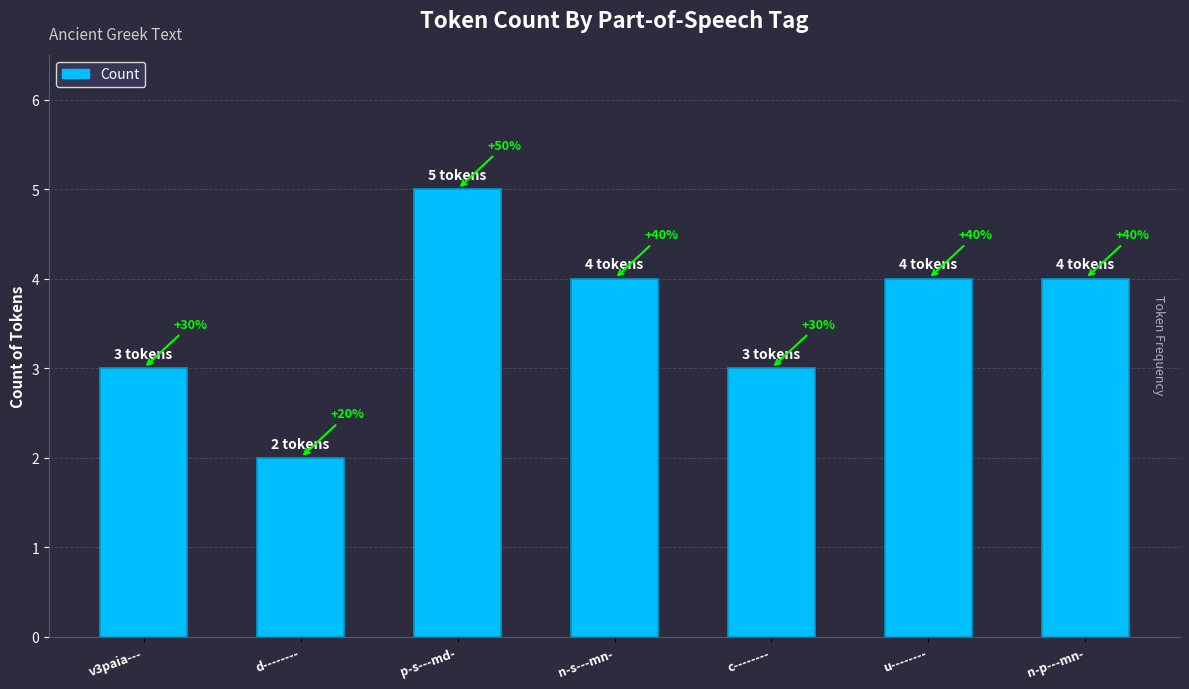

At which category does the chart reach its minimum across all series?

d--------